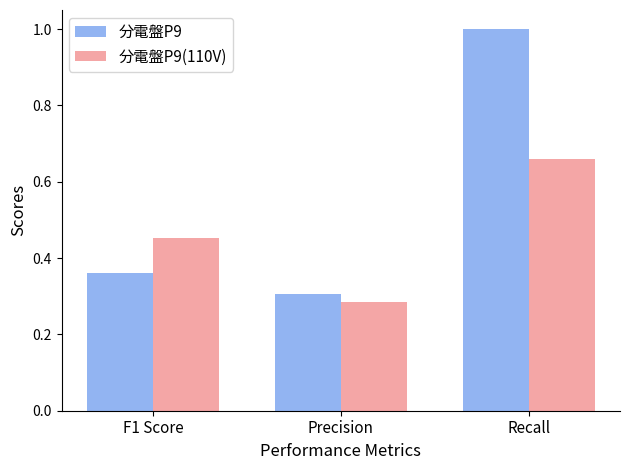

Rank the series by their maximum value, from lowest to highest.

分電盤P9(110V), 分電盤P9